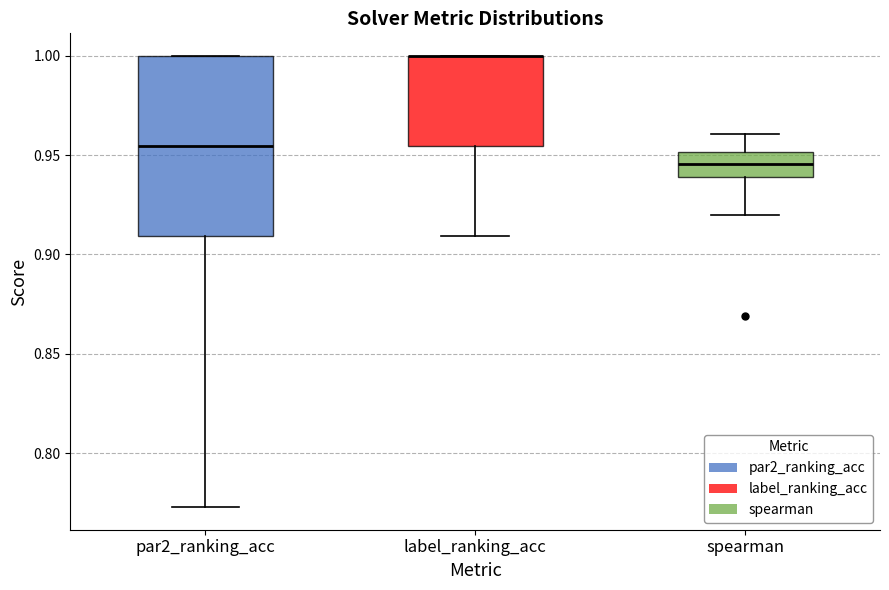

Reading left to right, read every box against the y-axis: the position of its median line, the range the box covers, and the ends of its whiskers. The values are not printed on the chart, so give them approximately, as read against the axis.

par2_ranking_acc: median 0.955, box 0.910 to 1.000, whiskers 0.775 to 1.000
label_ranking_acc: median 1.000 (drawn on the box's upper edge), box 0.955 to 1.000, whiskers 0.910 to 1.000
spearman: median 0.945, box 0.940 to 0.950, whiskers 0.920 to 0.960